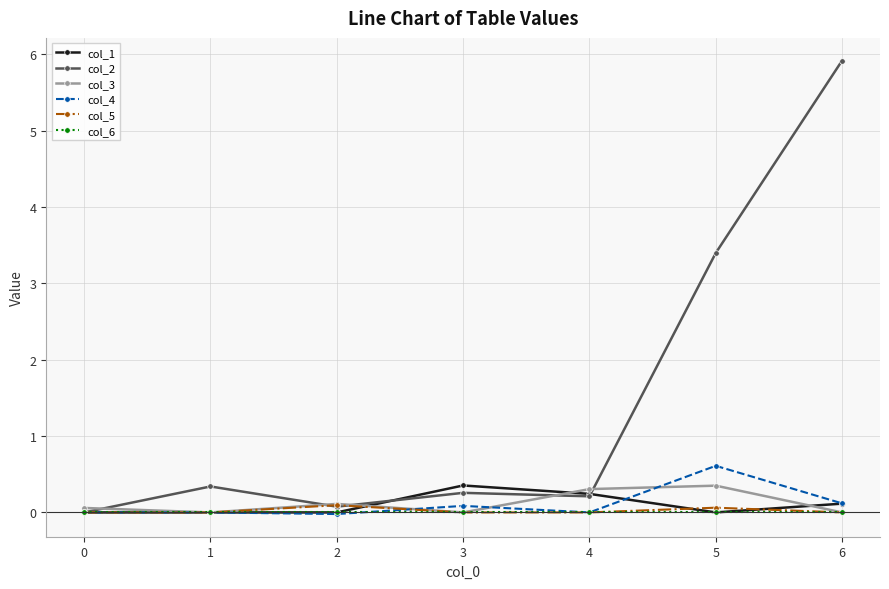

Which series has the largest total across all categories?

col_2